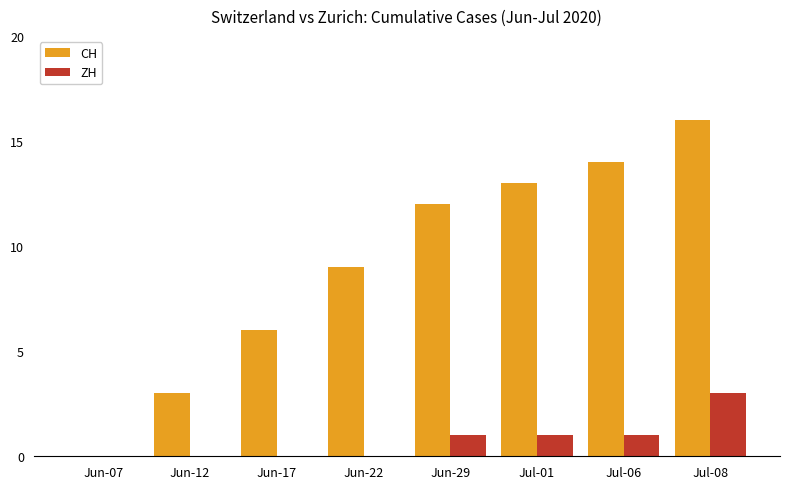

At which category does the chart reach its peak across all series?

Jul-08